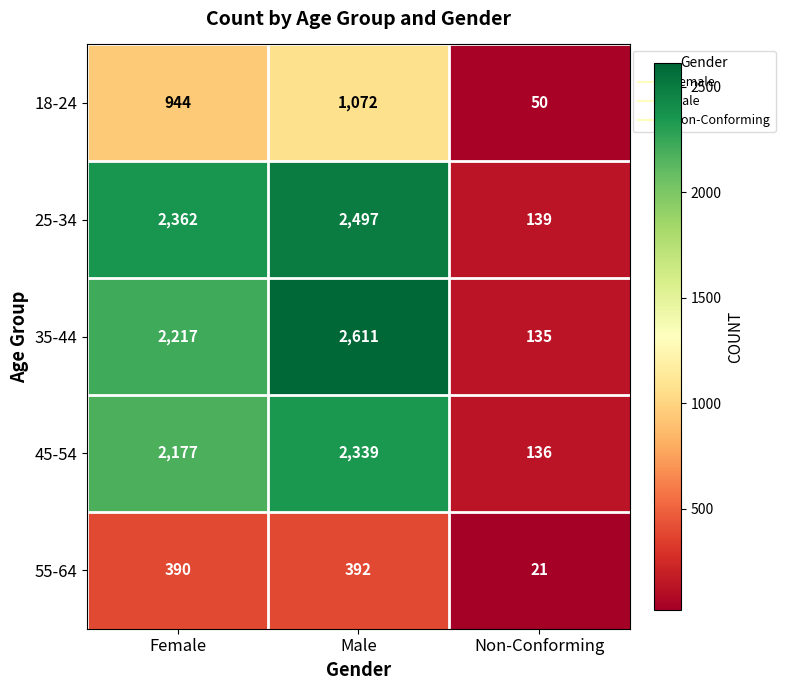

What is the difference between the maximum and minimum values in the 18-24 series?

1022